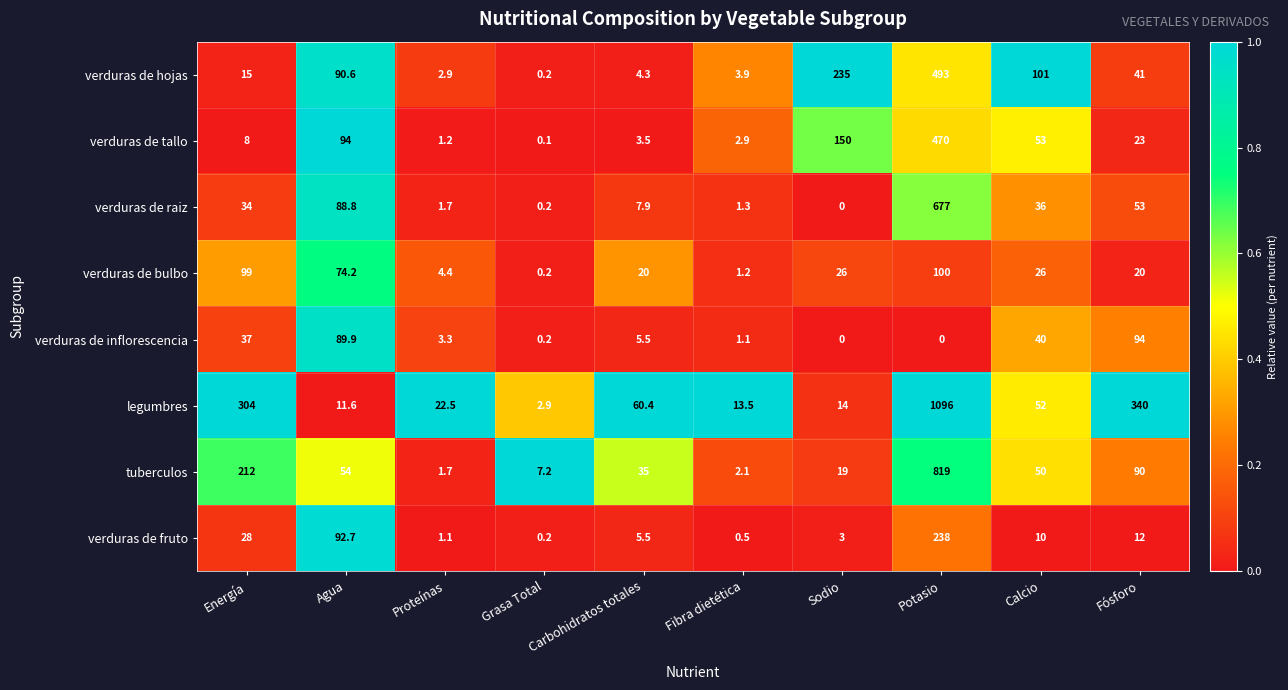

What is the highest value of the verduras de hojas series?

493.0